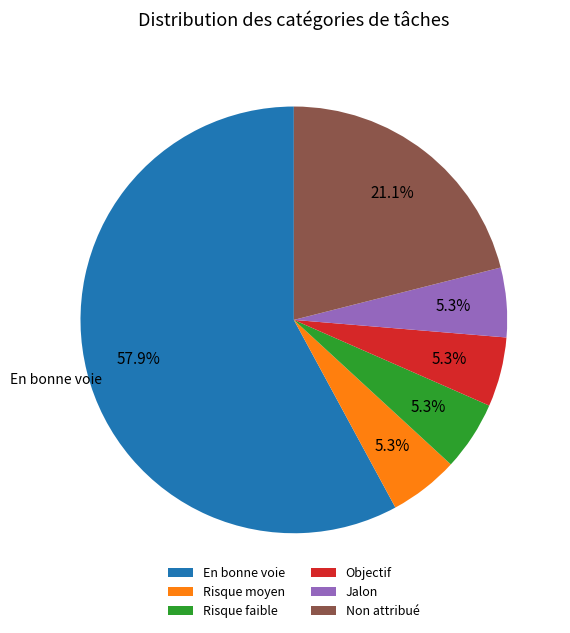

What is the ratio of the value at Jalon to the value at Risque moyen?

1.0